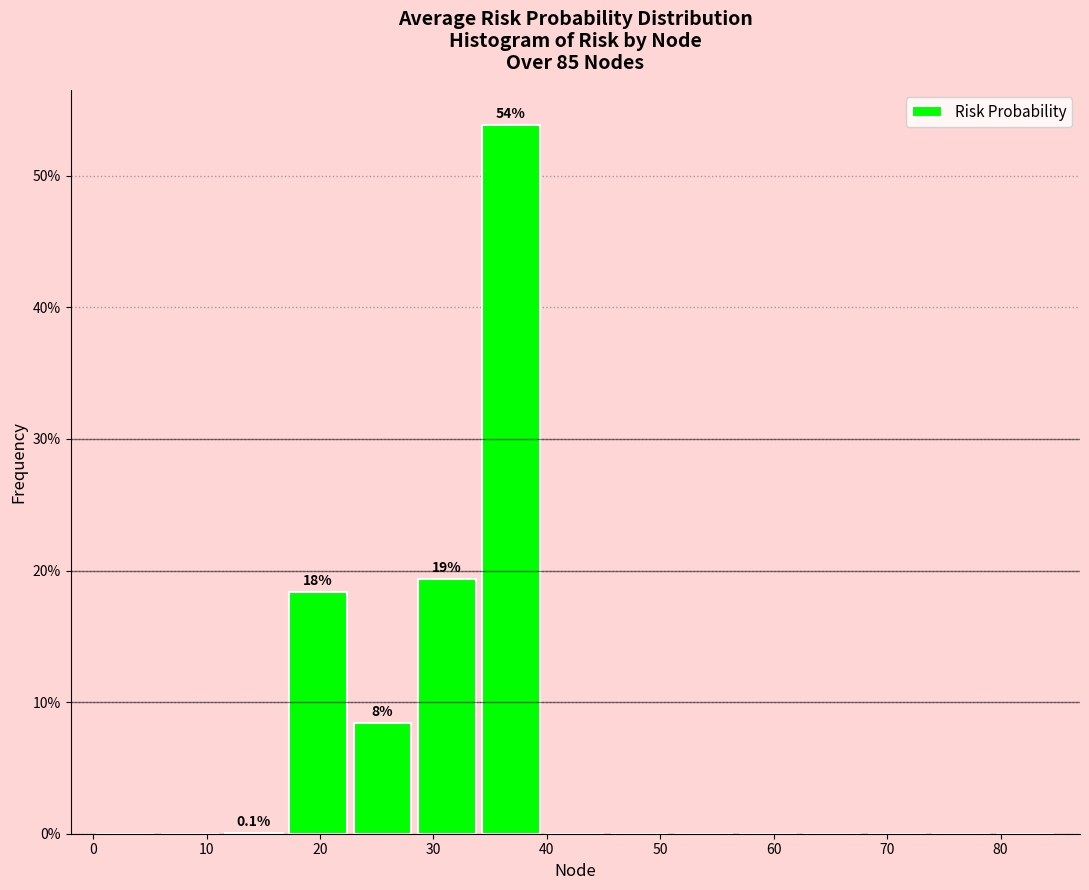

Which range on the x-axis has the tallest bar?

34 to 40